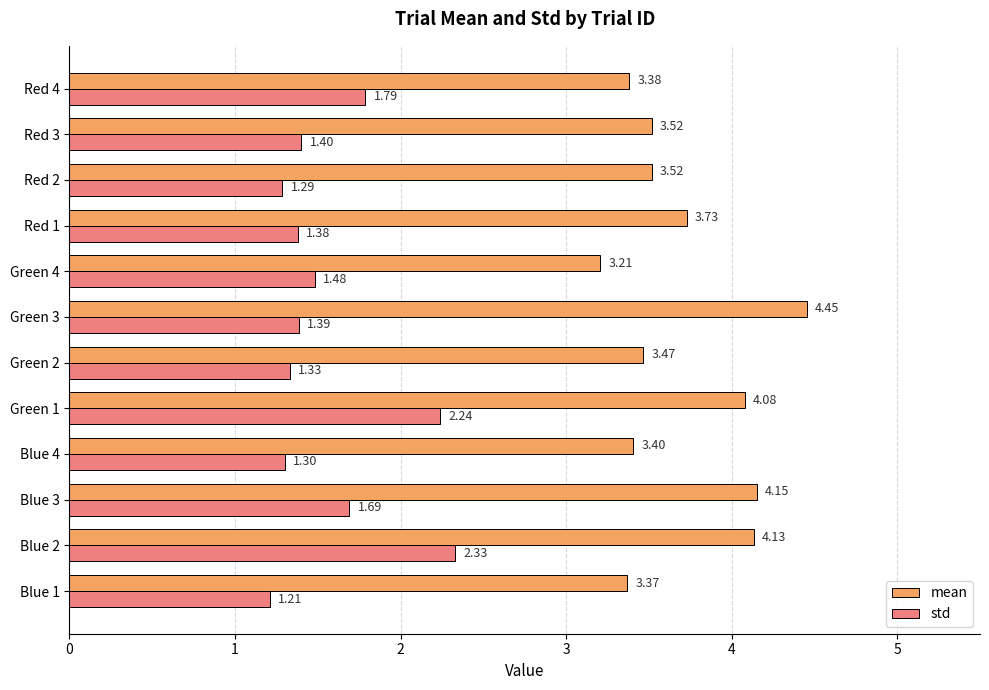

At Red 1, list the series in order from largest to smallest.

mean, std